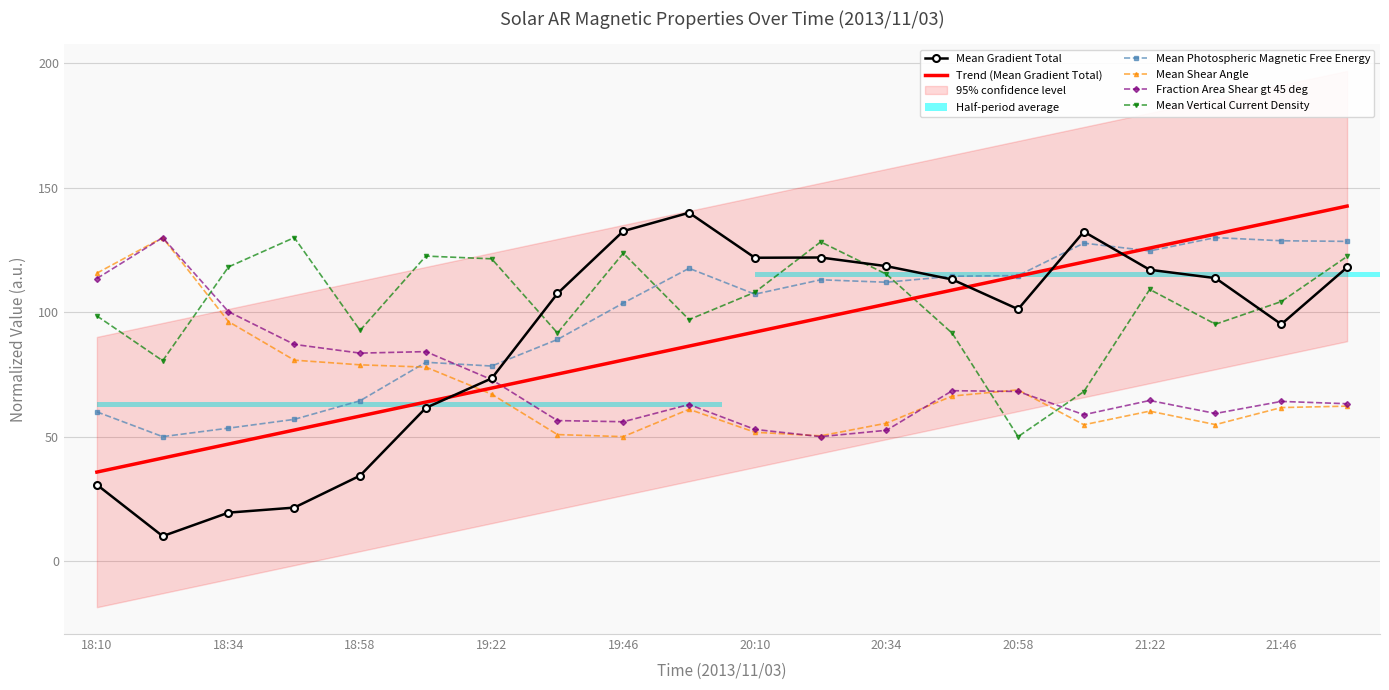

Which category has the lowest value in the Mean Vertical Current Density series?

20:58